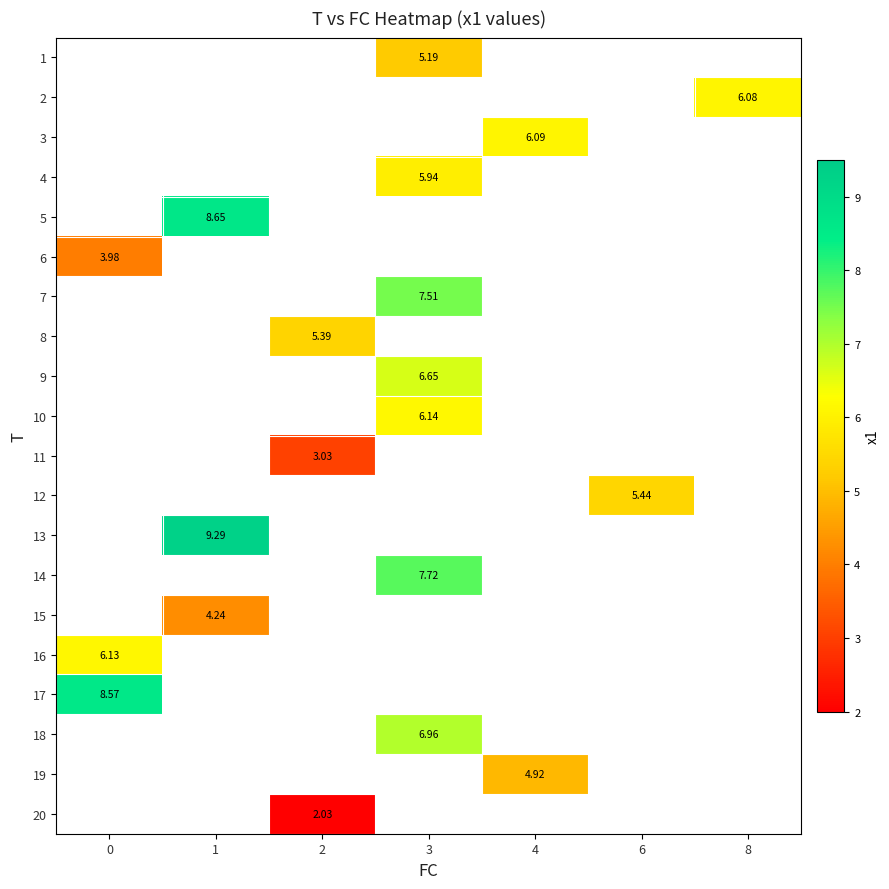

Between 1 and 2, which is larger?

2